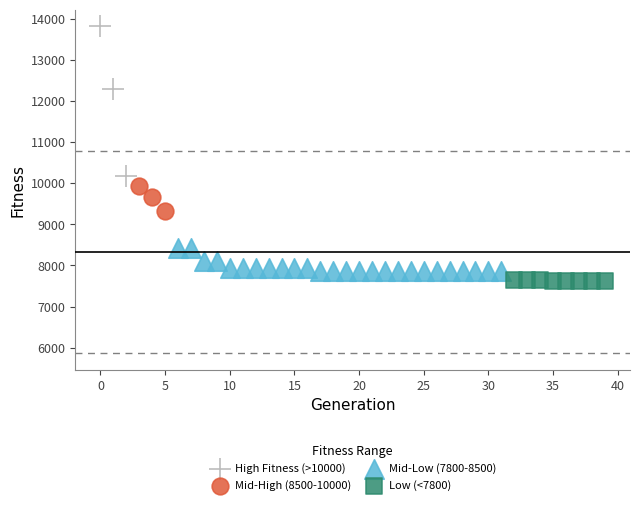

Which series reaches the maximum Y coordinate?

High Fitness (>10000)